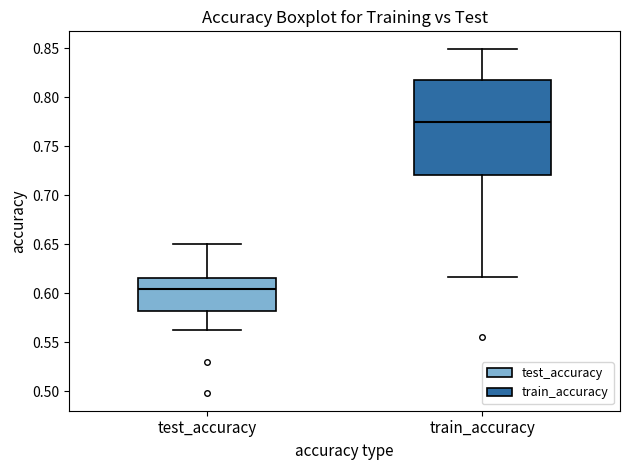

Comparing the boxes themselves (not the whiskers), which one is the tallest?

train_accuracy